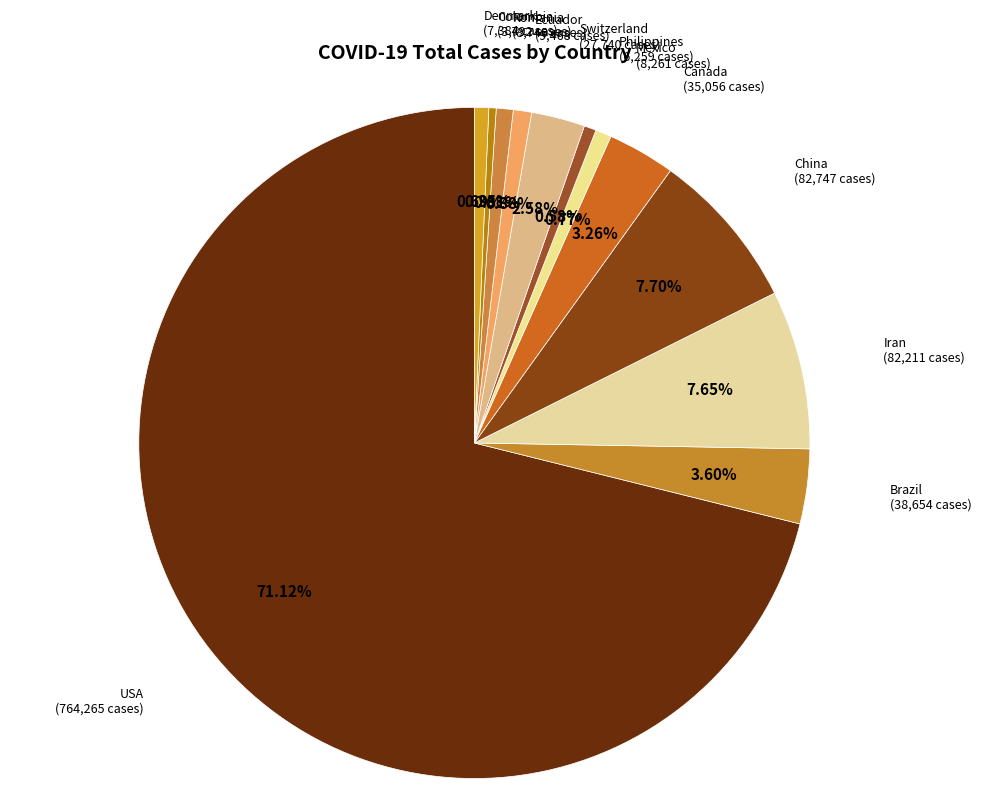

Is the sum of Iran and Philippines greater than half?

No